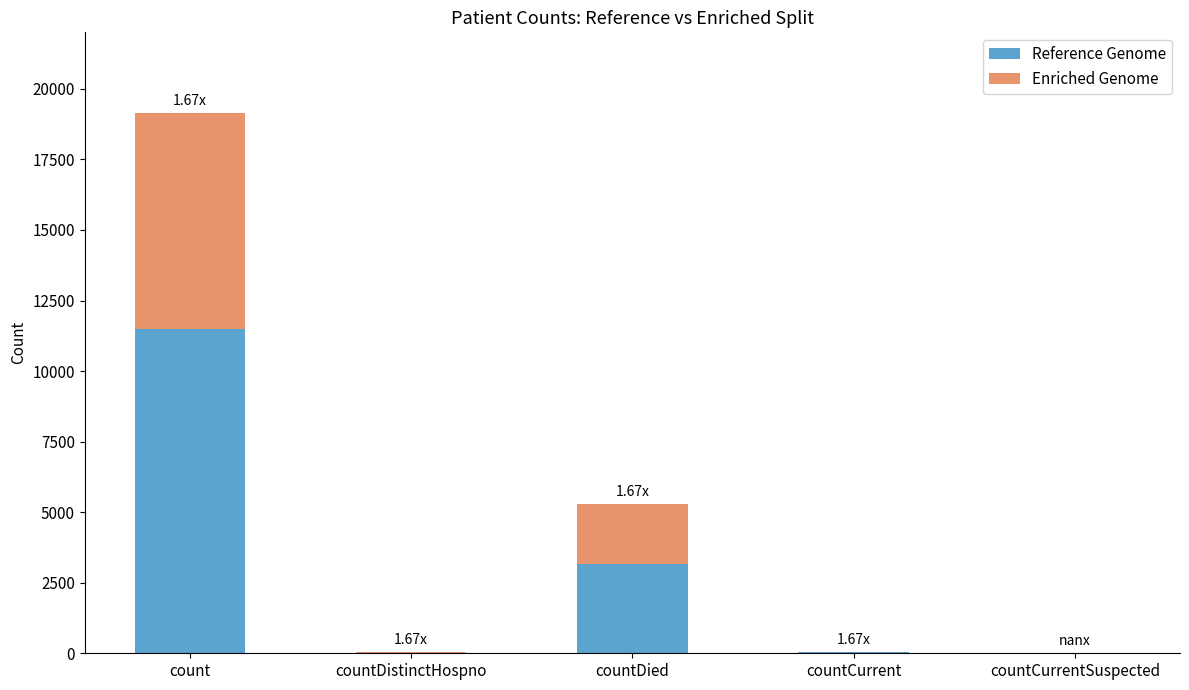

At which label does Reference Genome reach its peak?

count